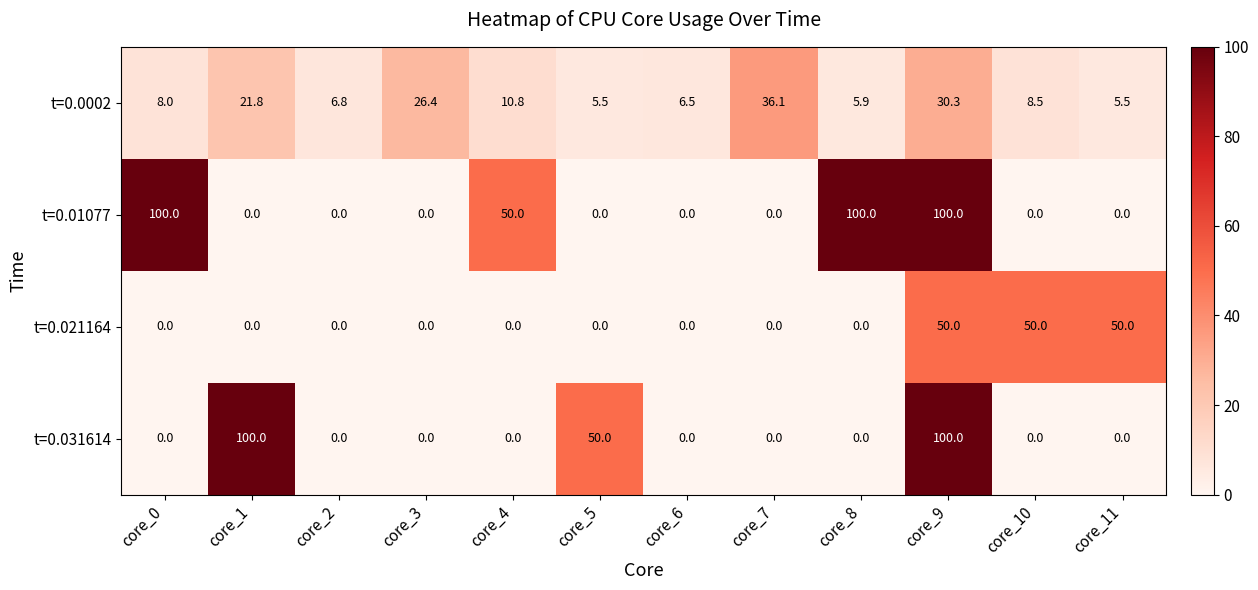

What is the average value of the t=0.01077 series?

29.2